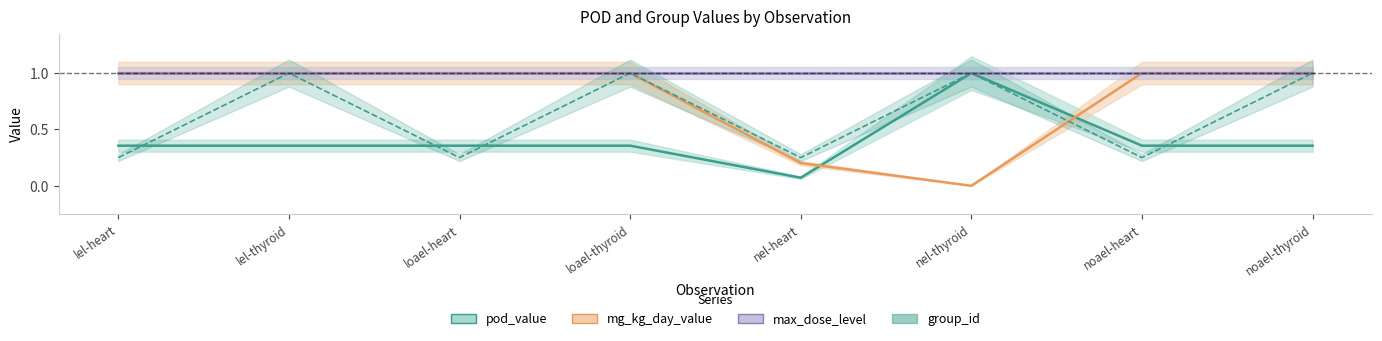

Where do pod_value and group_id first cross each other?

lel-heart and lel-thyroid